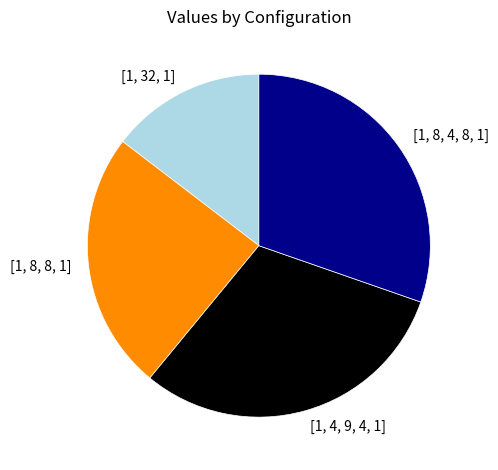

How many slices are in this pie chart?

4